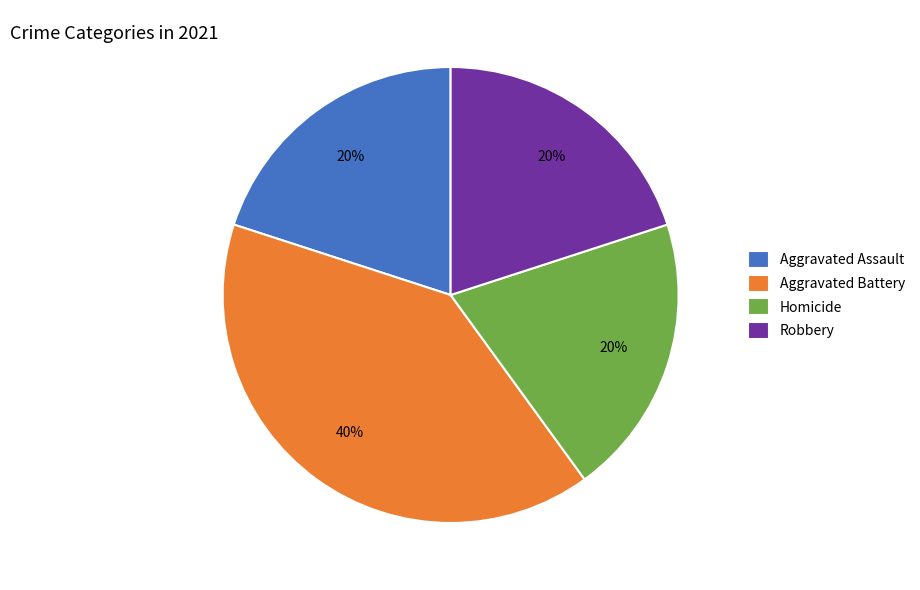

To the nearest percent, what percentage of the pie is Aggravated Assault?

20%